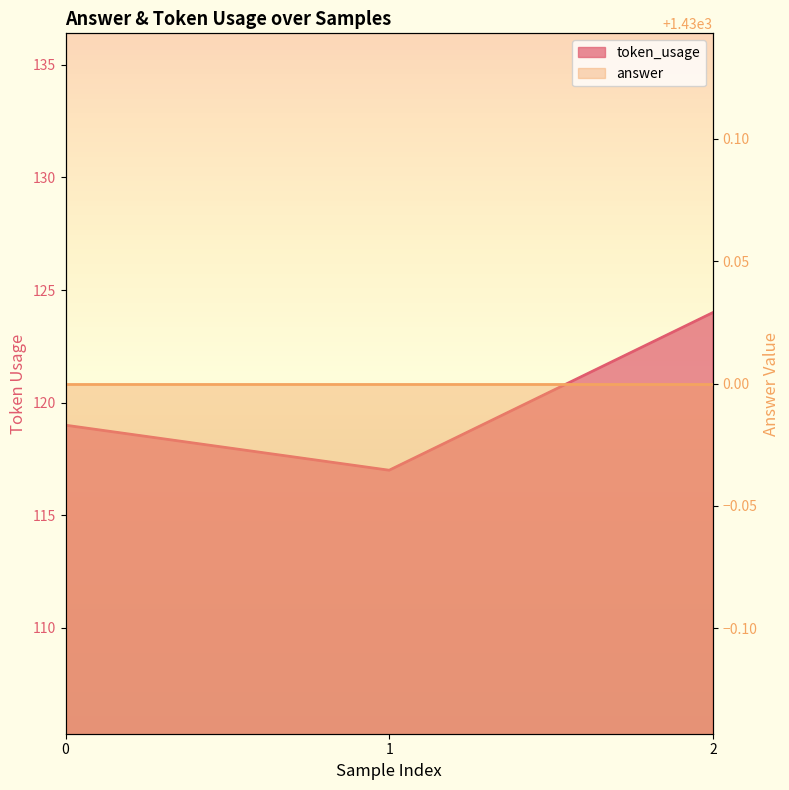

Which category has the highest value across all series?

2